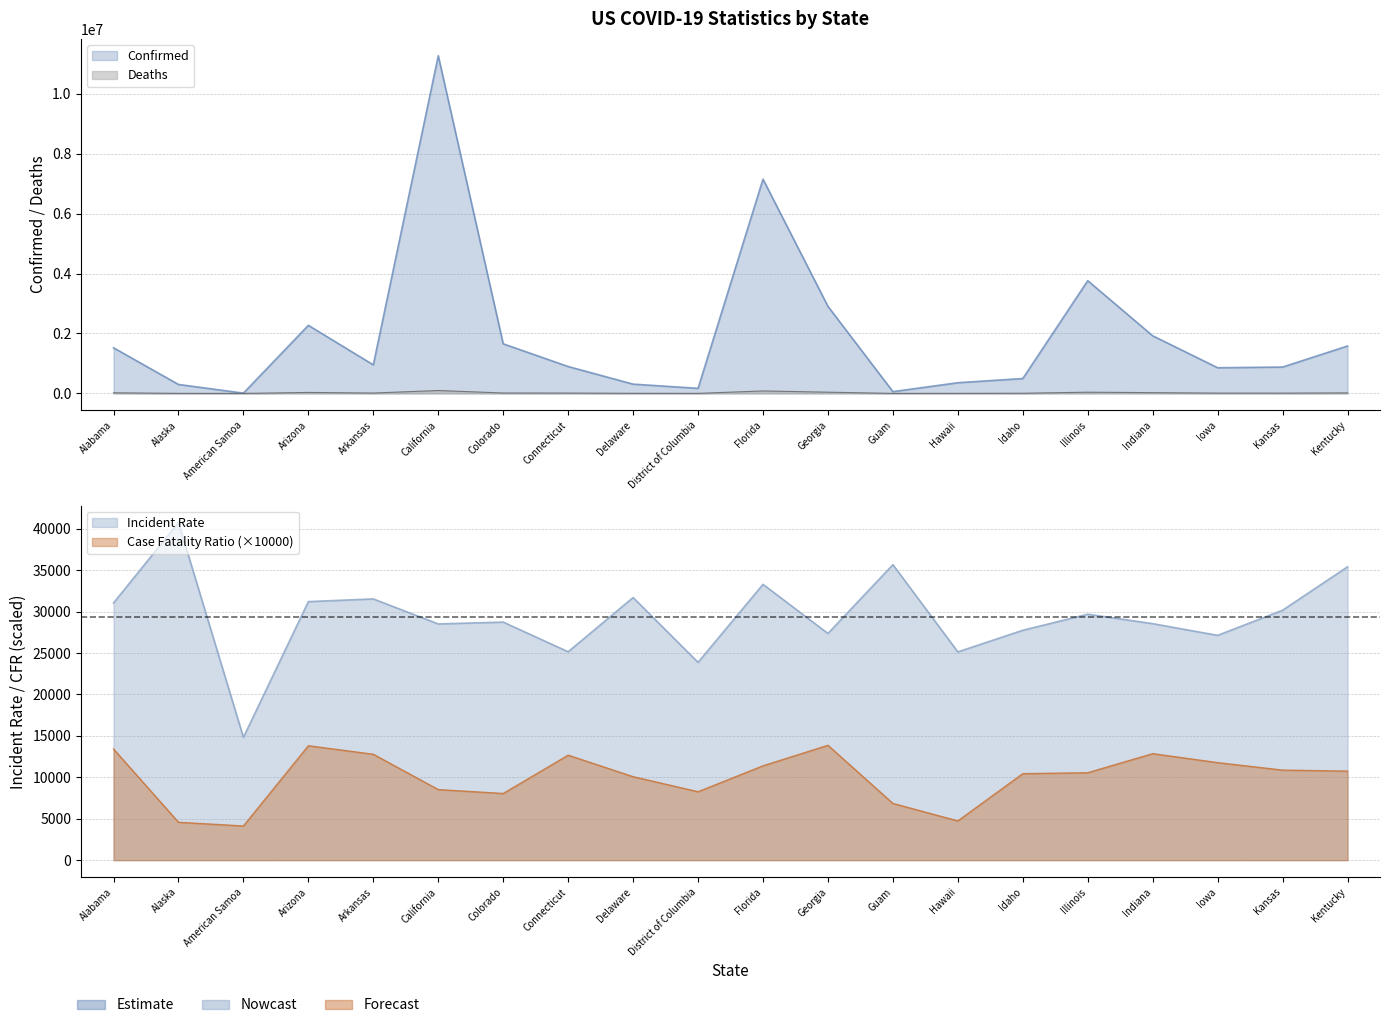

What is the difference between the Confirmed values at Arkansas and Guam?

893067.0